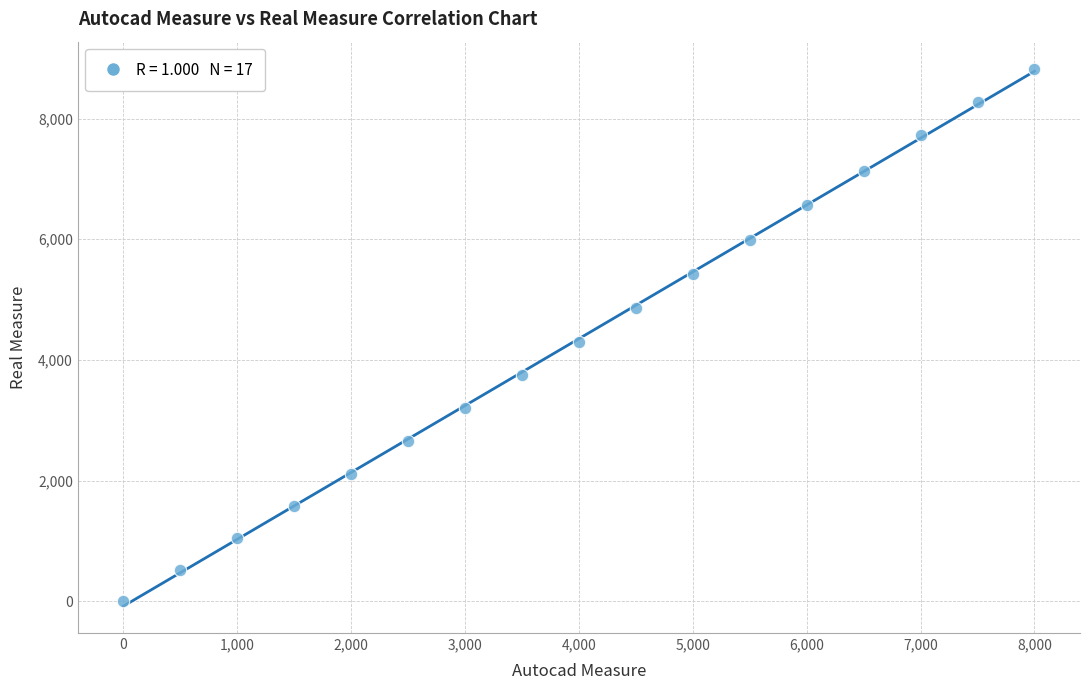

What is the range of Y values (max minus min)?

8828